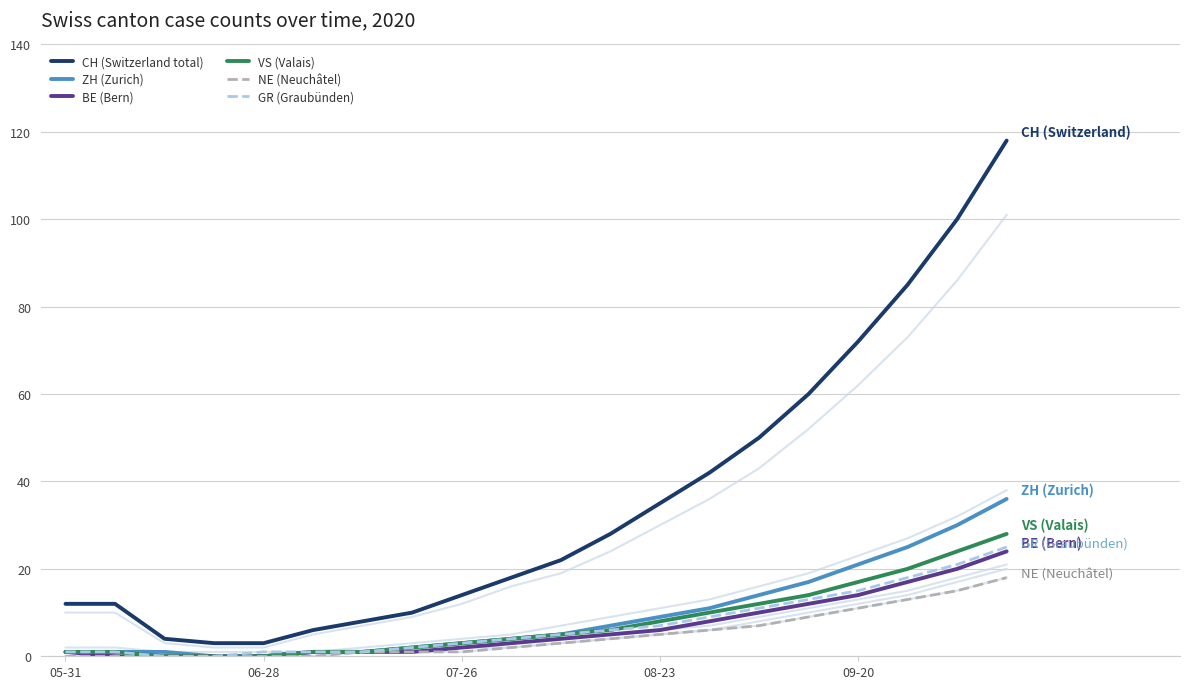

True or false: BE (Bern) and CH (Switzerland total) intersect in this chart.

False